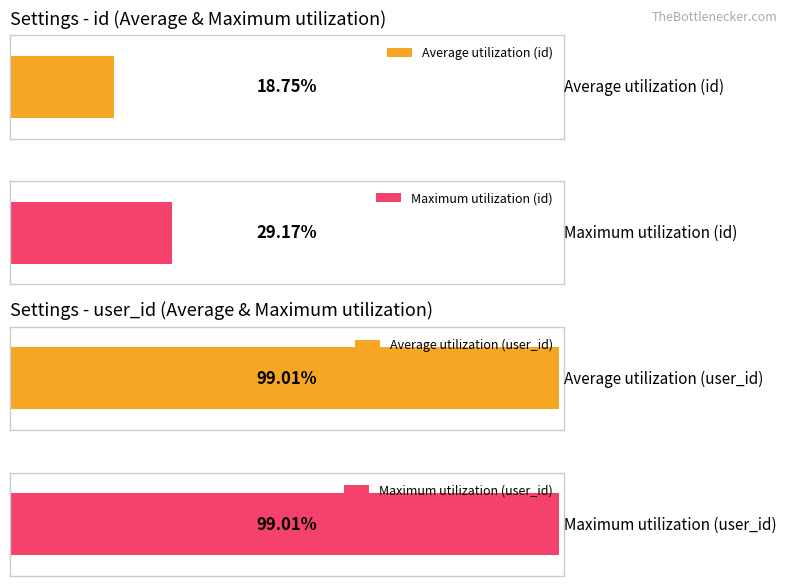

True or false: id has a value of 1 at currency_rate.

False